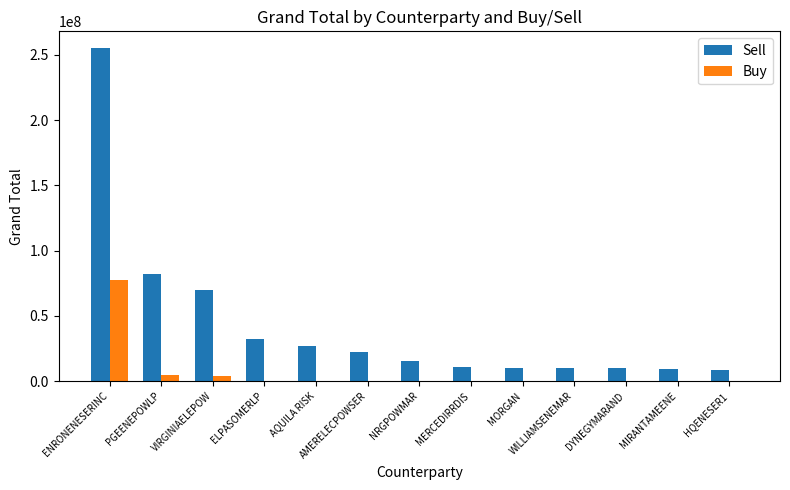

Which series has the widest spread of values?

Sell